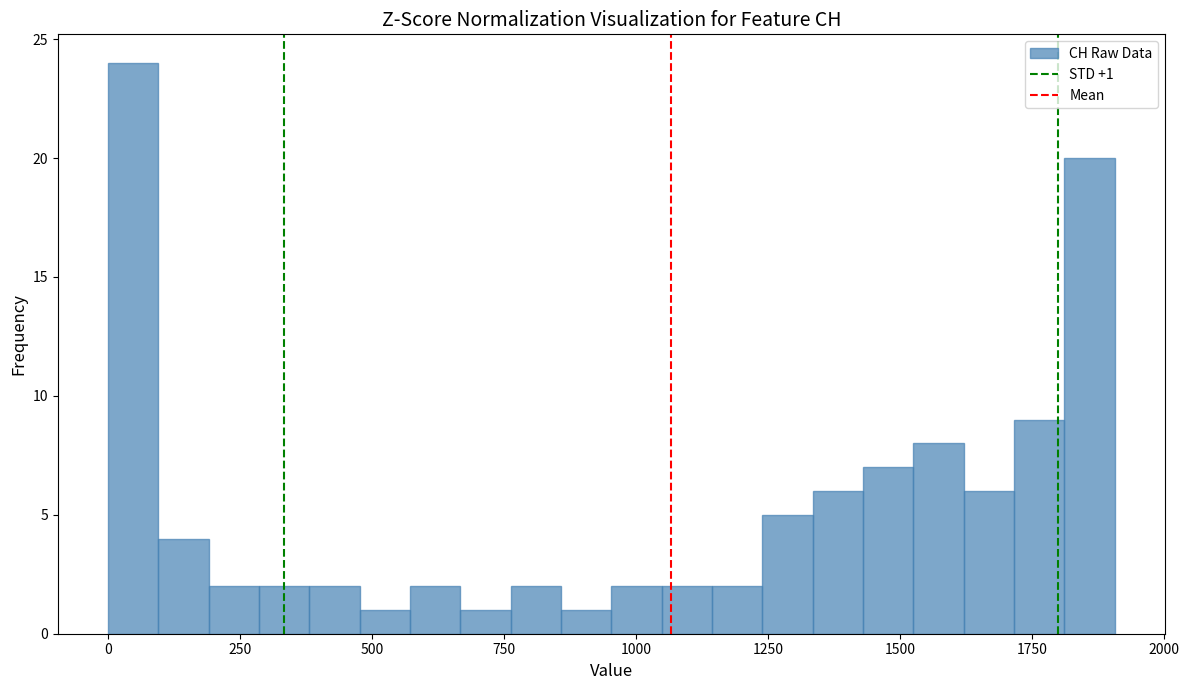

Read against the x-axis, roughly where is the centre of the tallest bar?

50